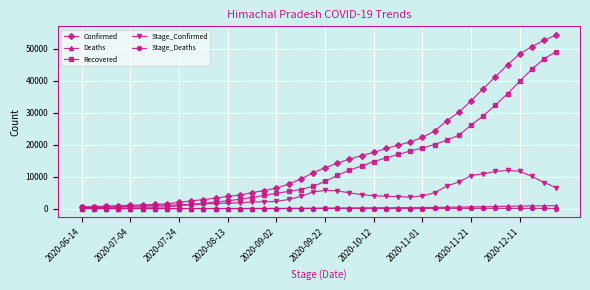

Which series has the largest total across all categories?

Confirmed